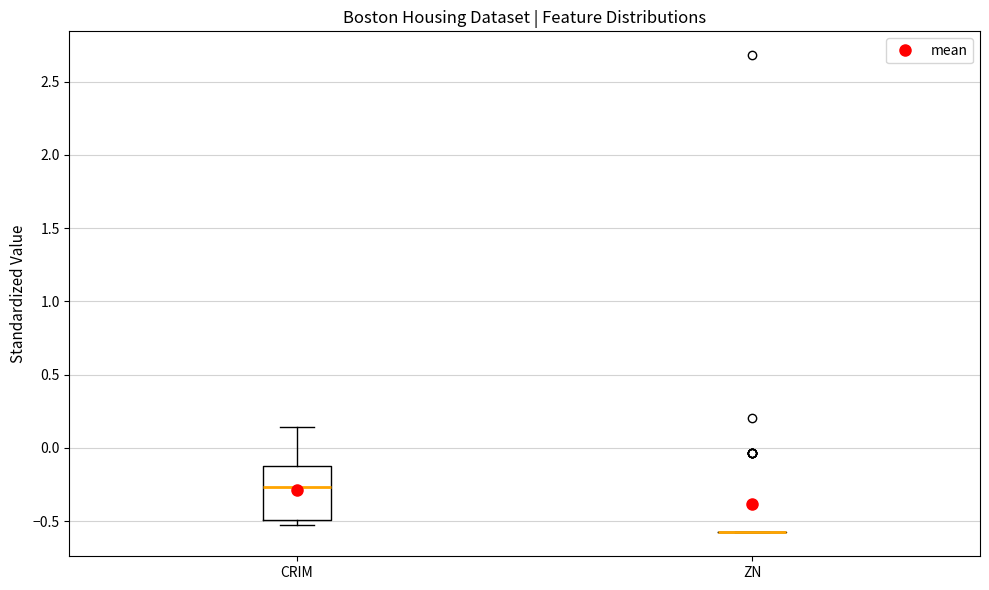

Where is the upper edge of the box for CRIM on the y-axis? The values are not printed on the chart, so give them approximately, as read against the axis.

-0.15